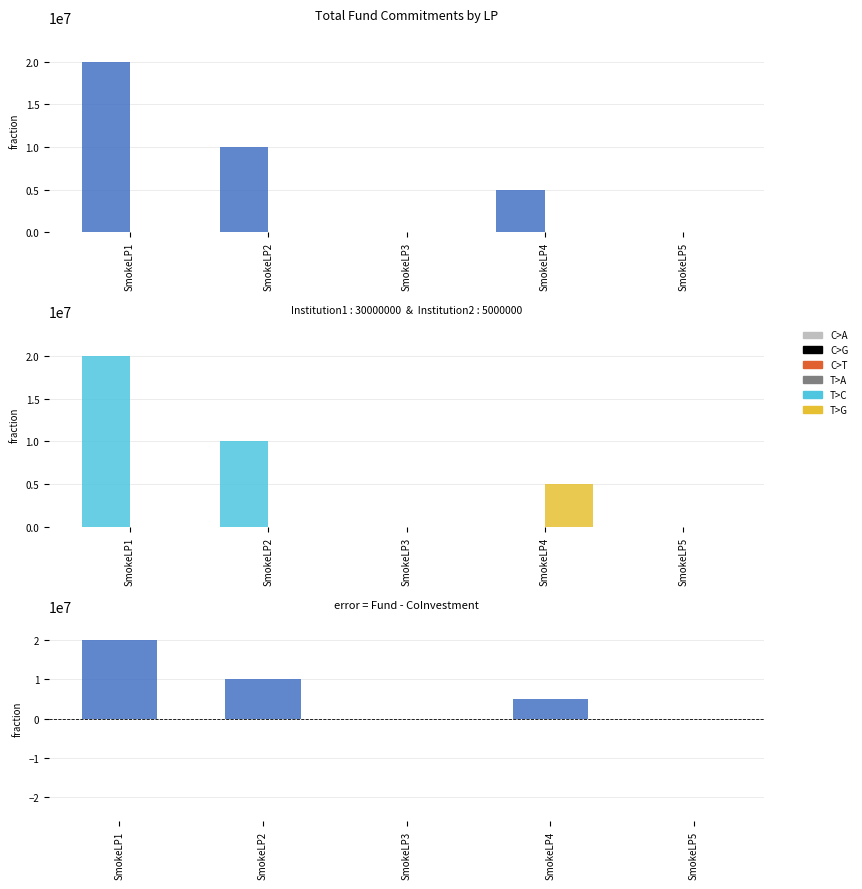

Is it true that TestM1Institution1 equals 10000000 at SmokeLP2?

True